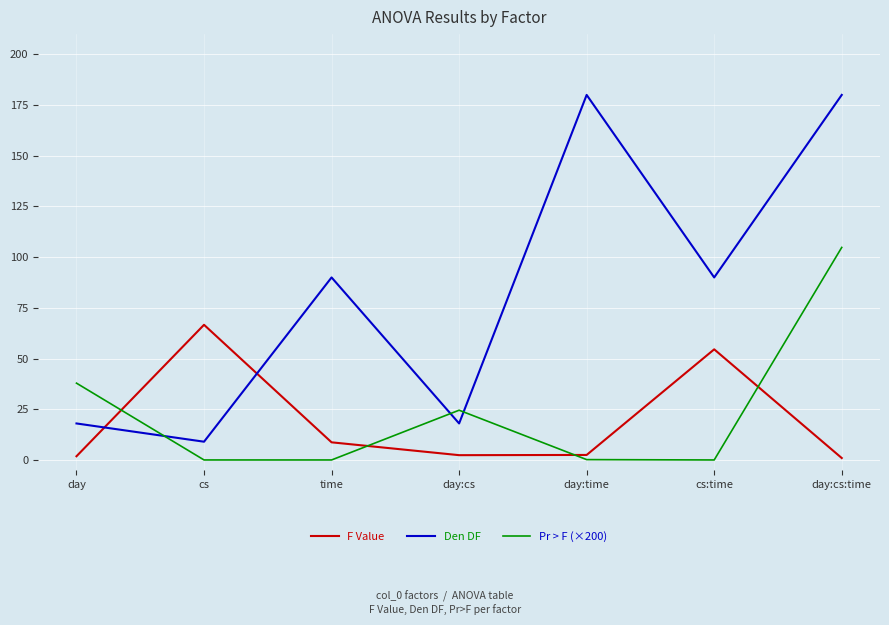

What is the difference between the maximum and second lowest values in the F Value series?

64.8